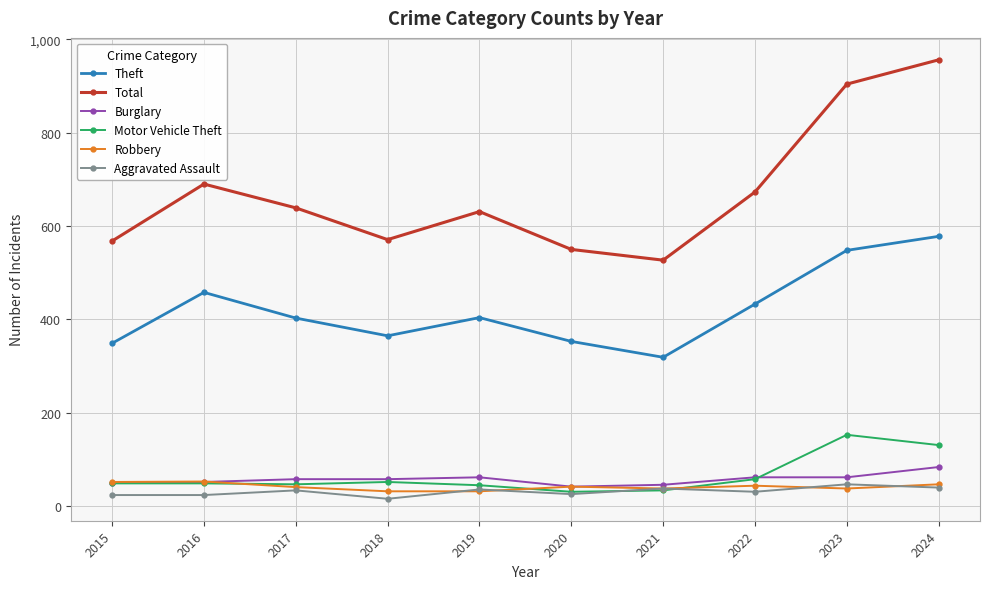

What is the difference between the maximum and minimum values in the Robbery series?

21